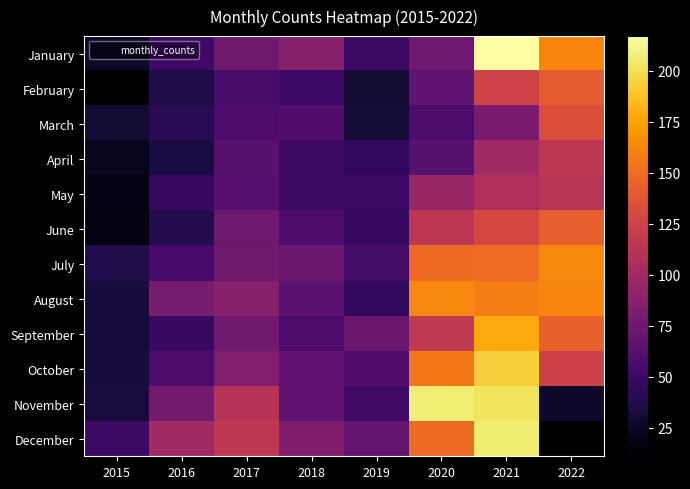

At which label does October first exceed 83?

2020